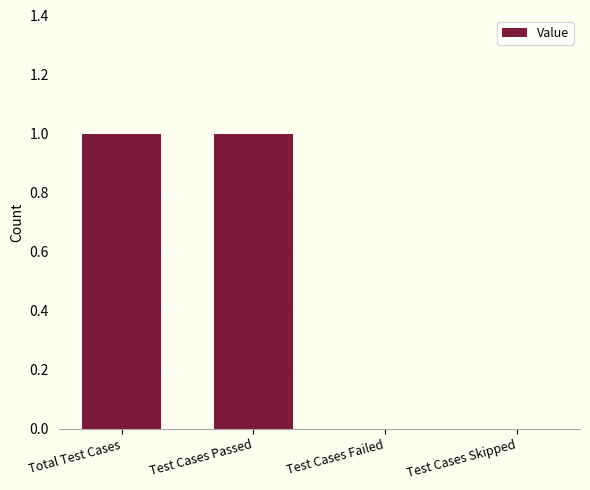

Which has a higher value, Test Cases Failed or Total Test Cases?

Total Test Cases